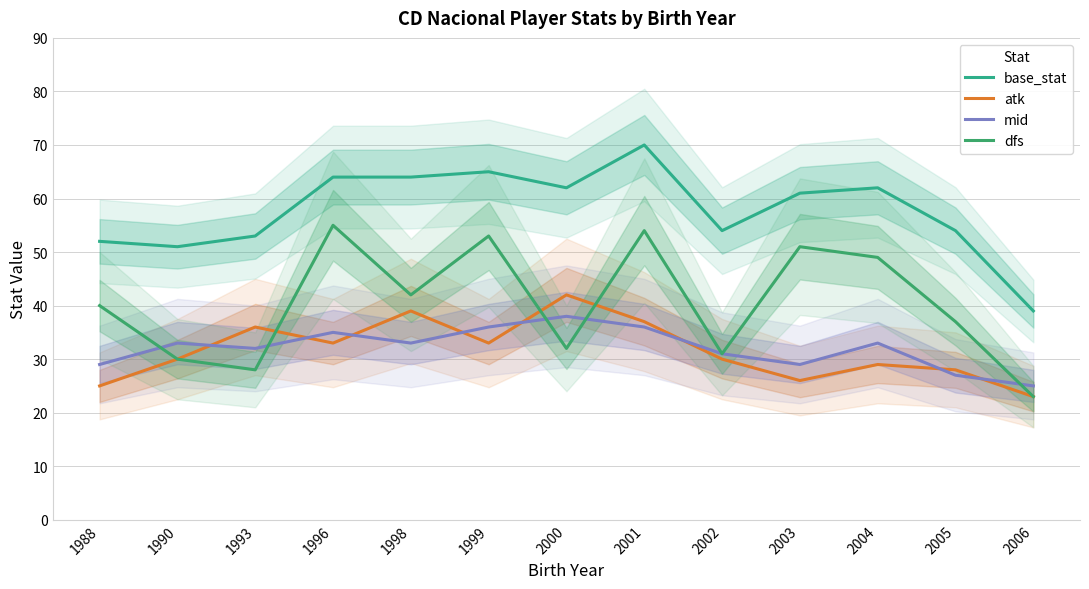

What is the value of the atk point at the 3rd from the left?

36